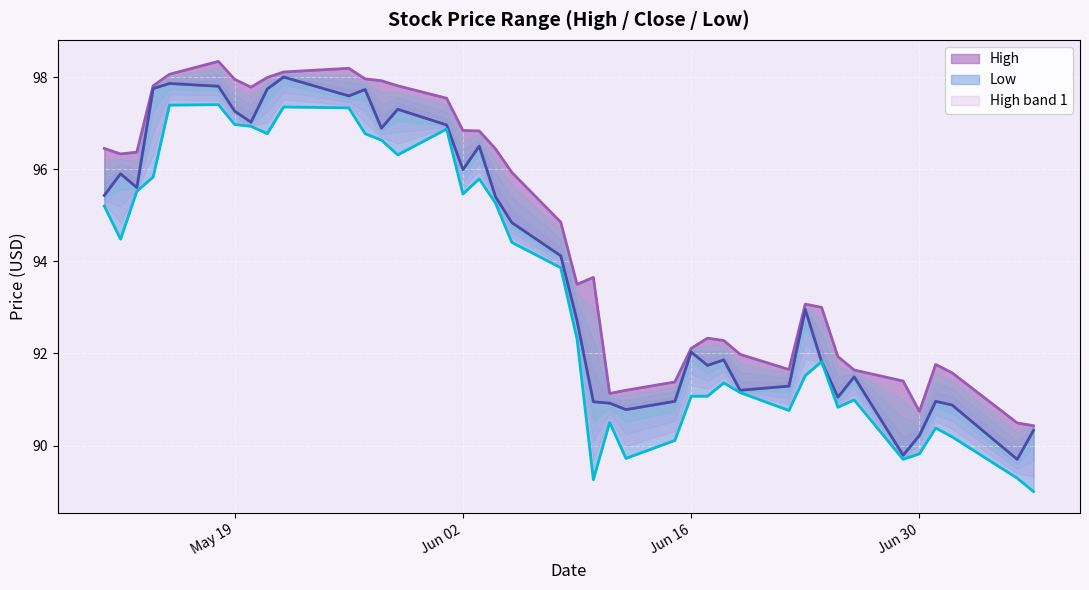

How many series are shown in this chart?

3